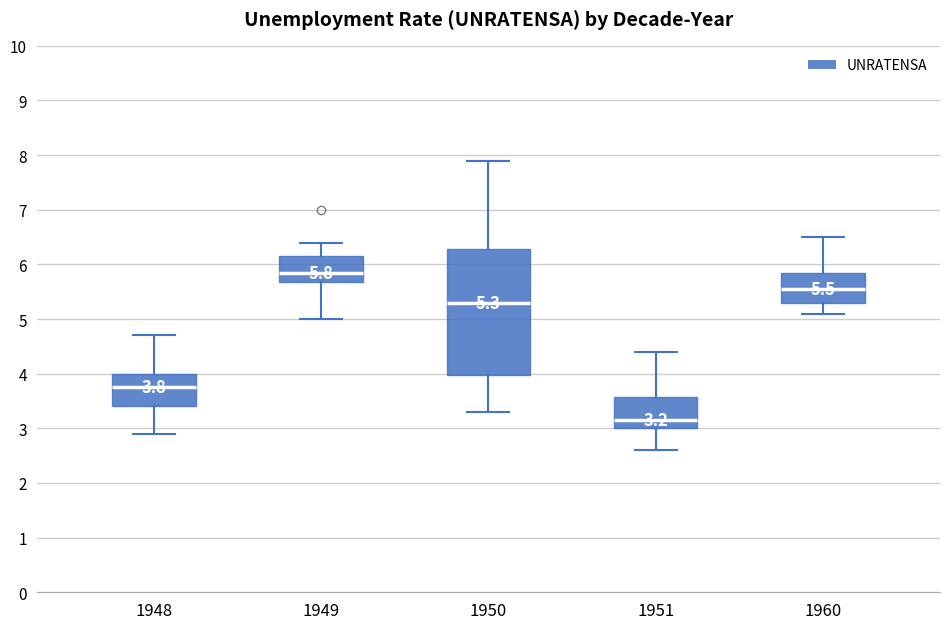

Which box is the tallest, from its lower edge to its upper edge?

1950